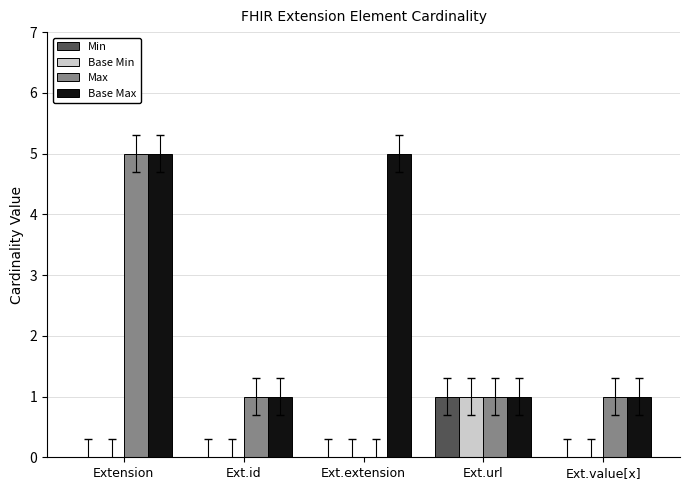

Which series has the largest range (max minus min)?

Max